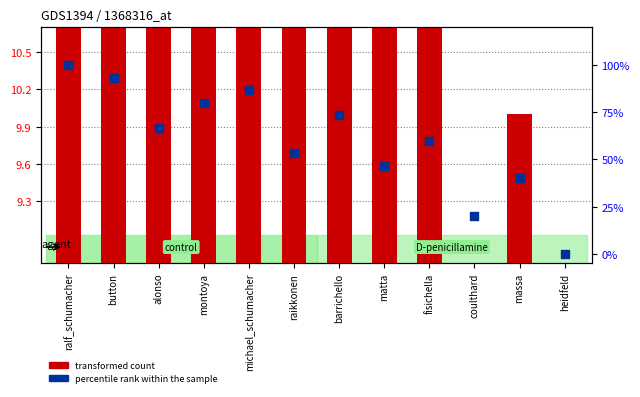

What are all the series names shown in the legend?

transformed count, percentile rank within the sample